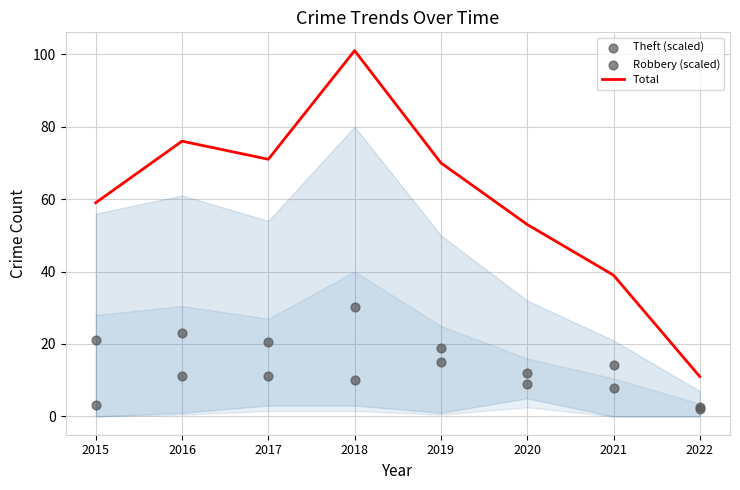

Which series reaches the minimum Y coordinate?

Robbery (scaled)